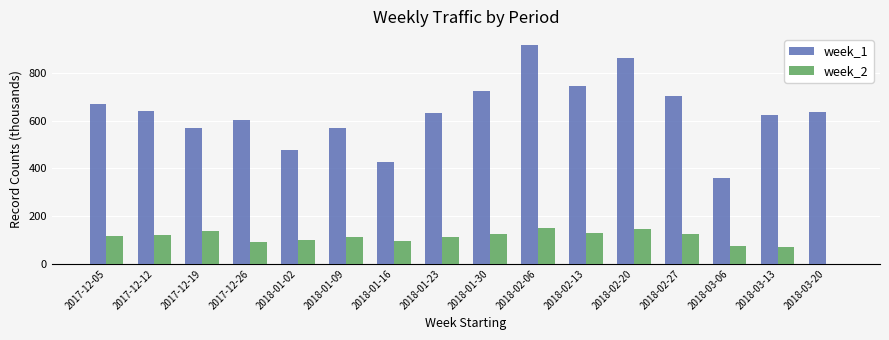

Which series has the largest total across all categories?

week_1